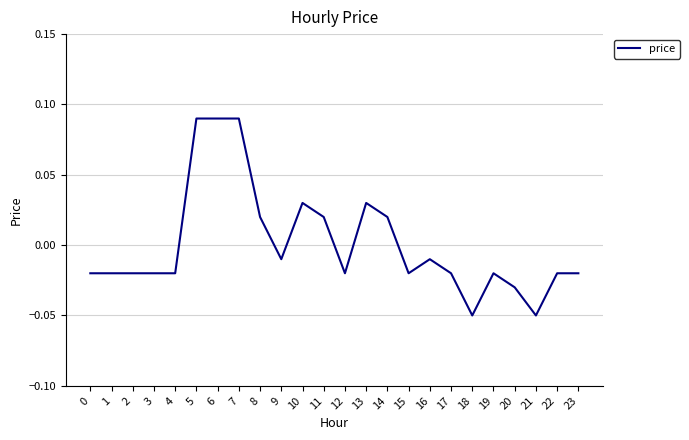

How many values are above zero?

8